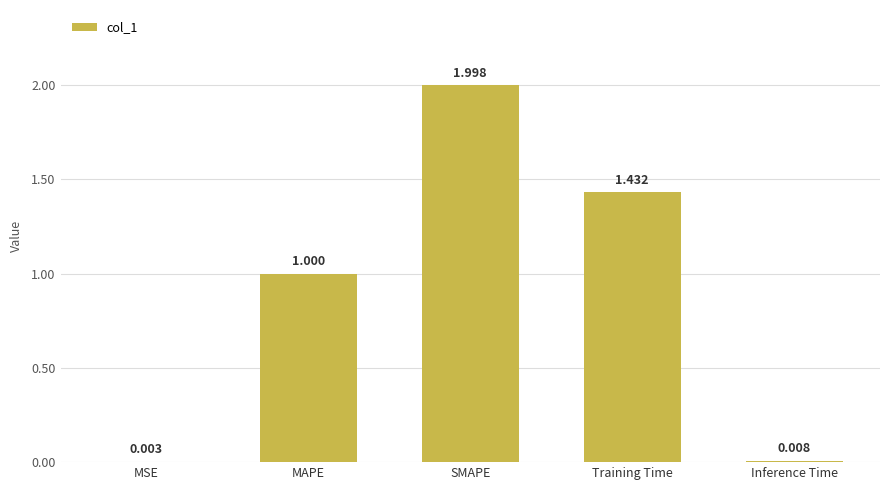

Between MAPE and MSE, which is larger?

MAPE